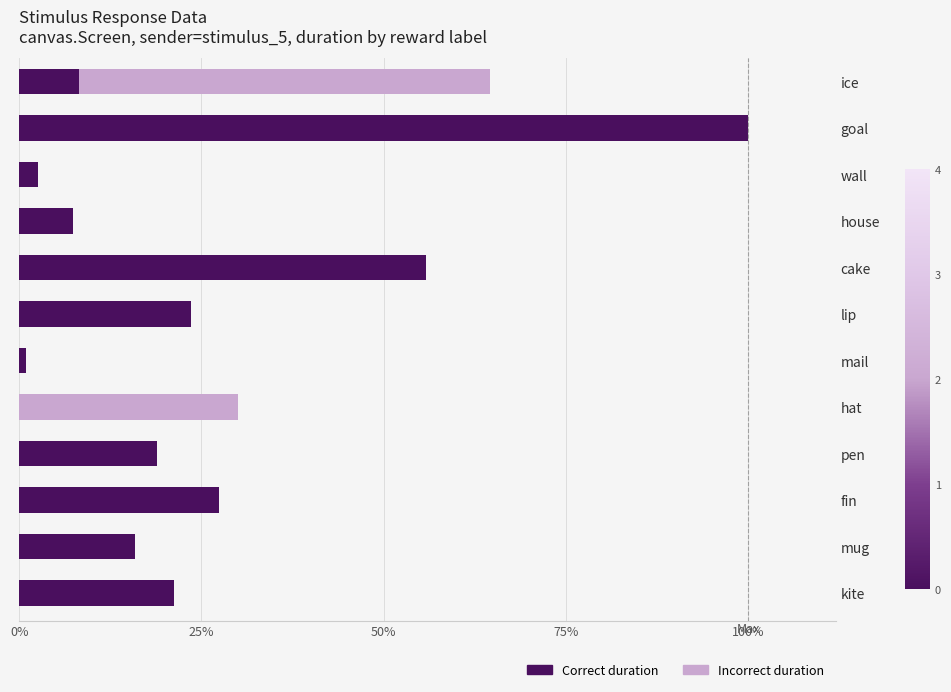

What are all the series names shown in the legend?

Correct duration, Incorrect duration